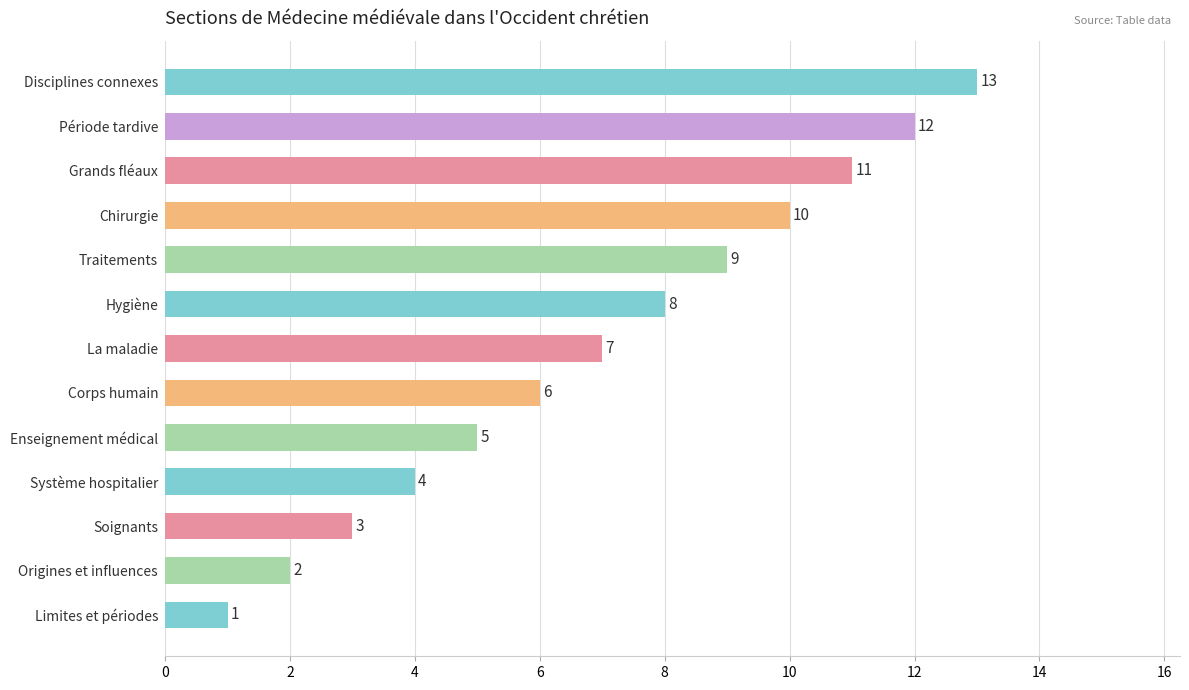

What is the average value?

7